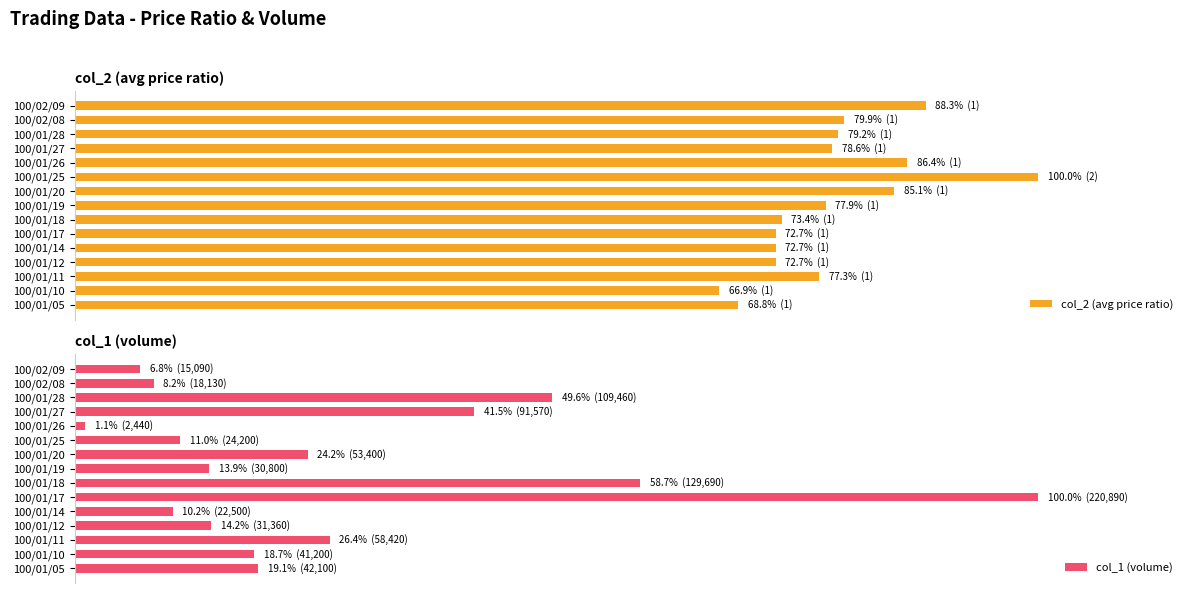

What is the average value of the col_1 (volume) series?

26.9